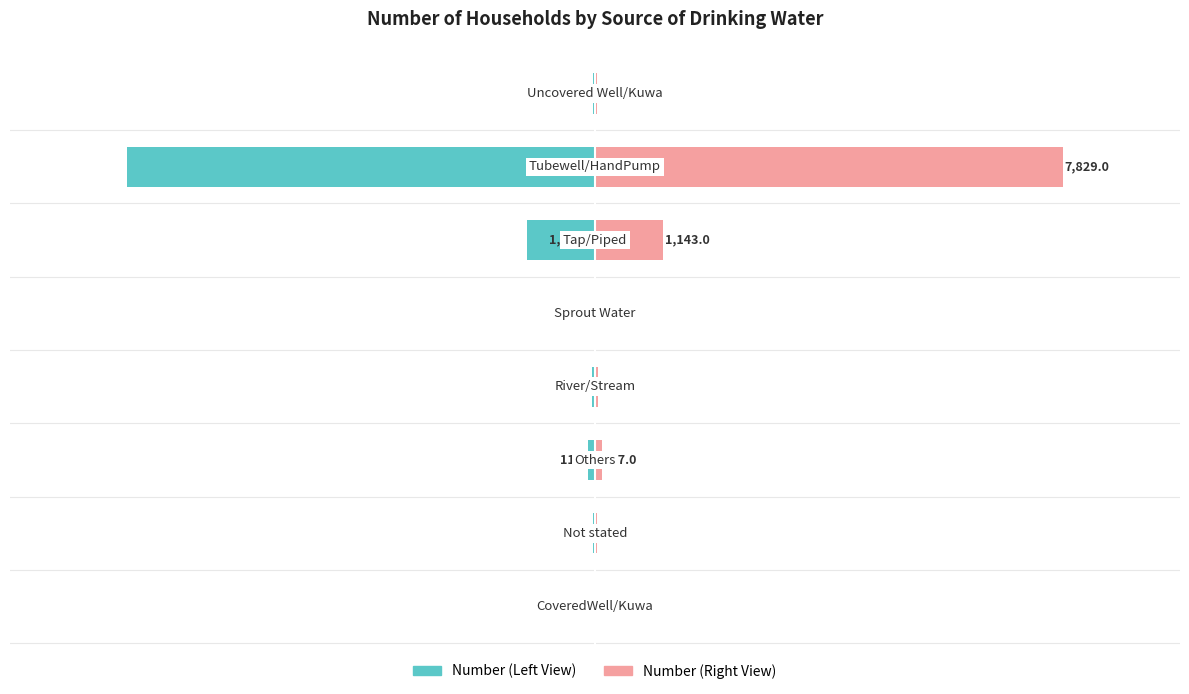

What is the difference between the maximum and minimum values in the Number (Left) series?

7820